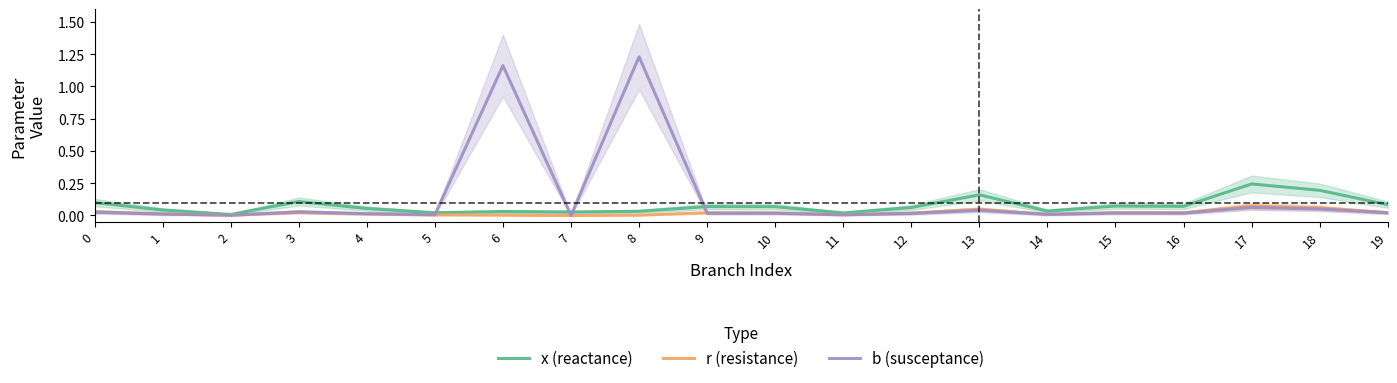

Does the chart have visible grid lines?

No